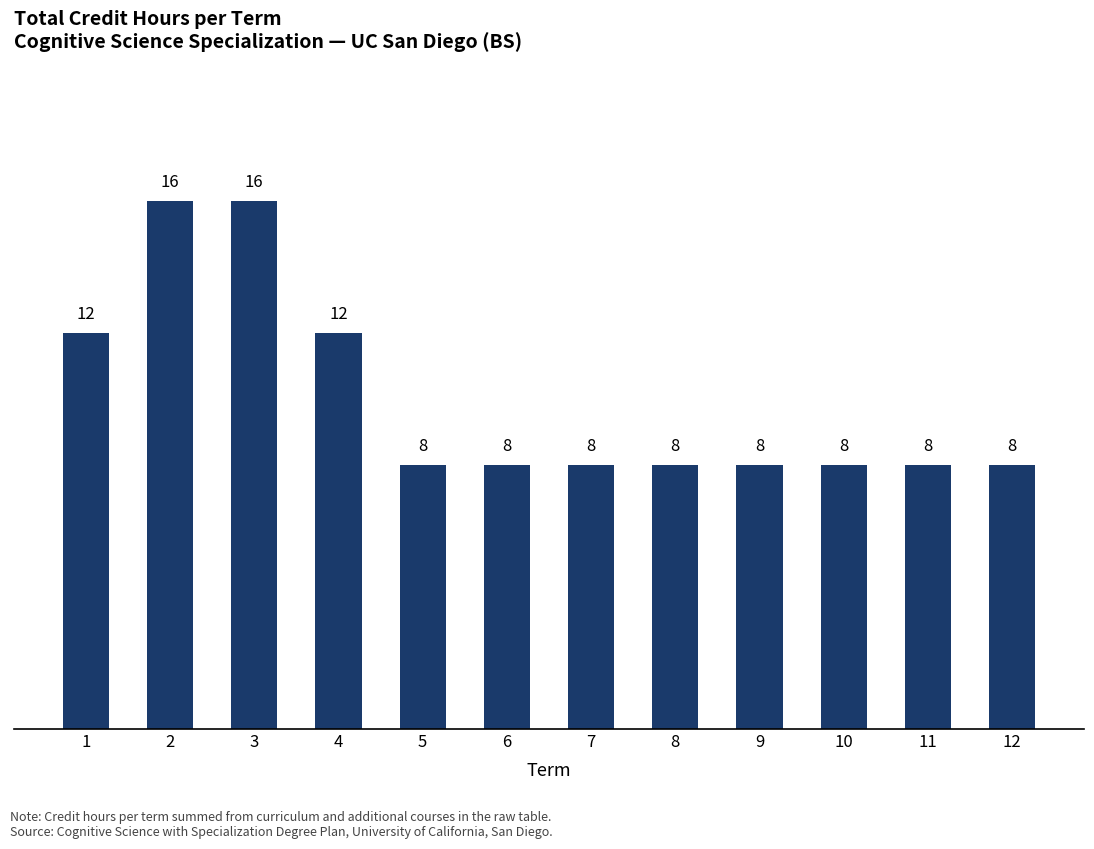

What is the difference between the maximum and minimum values?

8